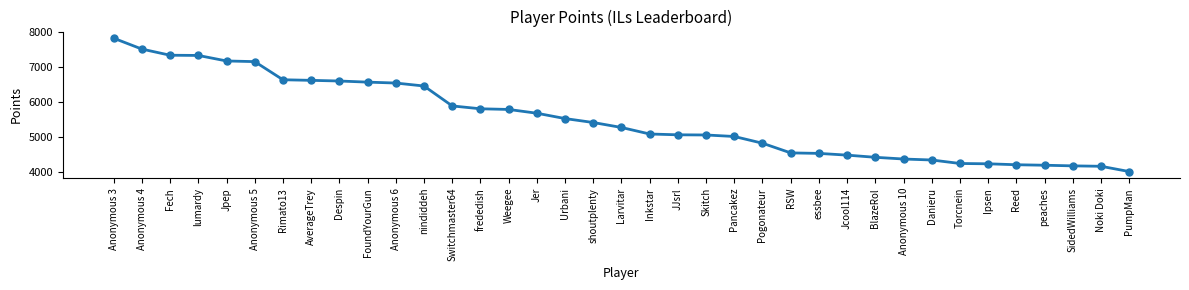

What is the greatest value displayed?

7827